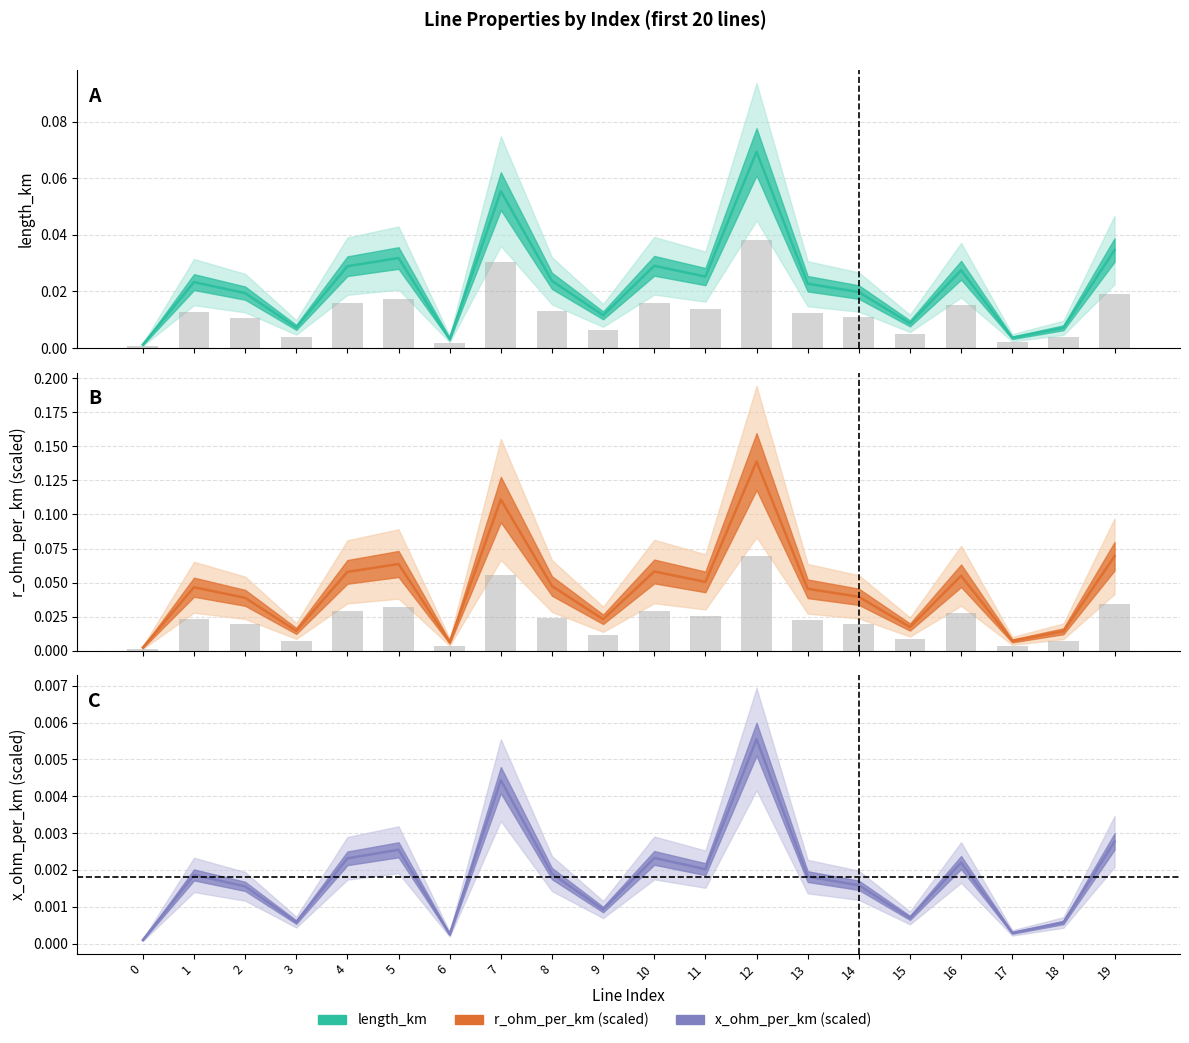

Which series changed the most between 6 and 10?

r_ohm_km_scaled